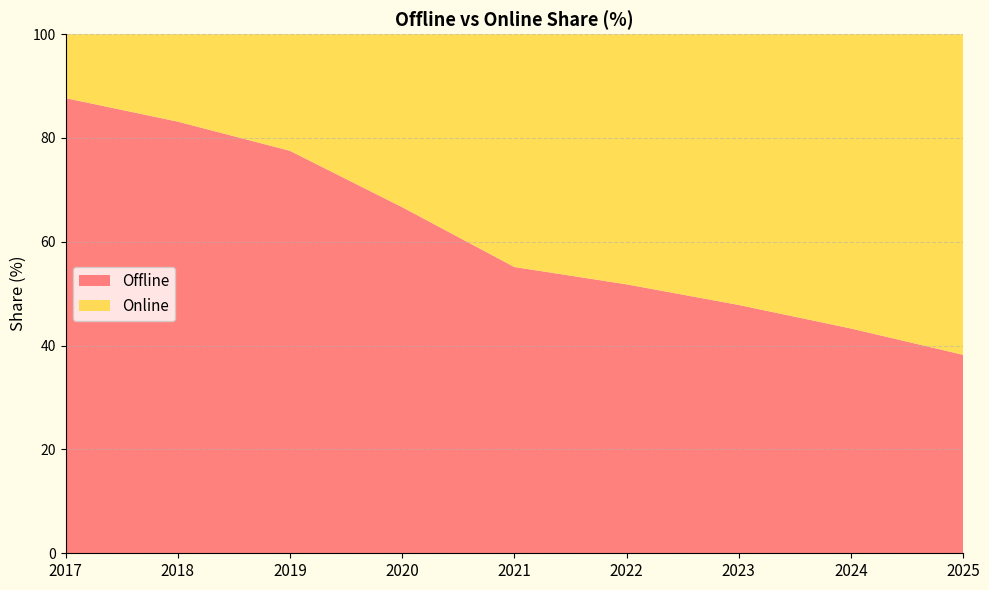

Reading left to right, list all the values displayed in this chart.

Offline: 2017=87.7	2018=83.2	2019=77.5	2020=66.7	2021=55.1	2022=51.8	2023=47.8	2024=43.3	2025=38.2
Online: 2017=12.3	2018=16.8	2019=22.5	2020=33.3	2021=44.9	2022=48.2	2023=52.2	2024=56.7	2025=61.8